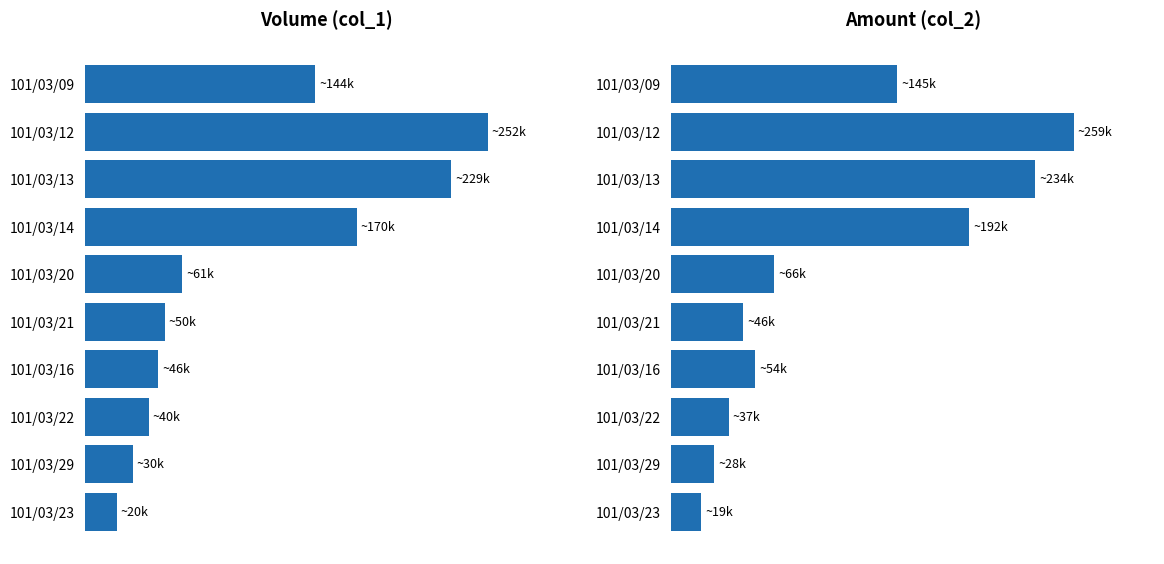

What is the value of the col_2 bar at the 1st from the left?

145850